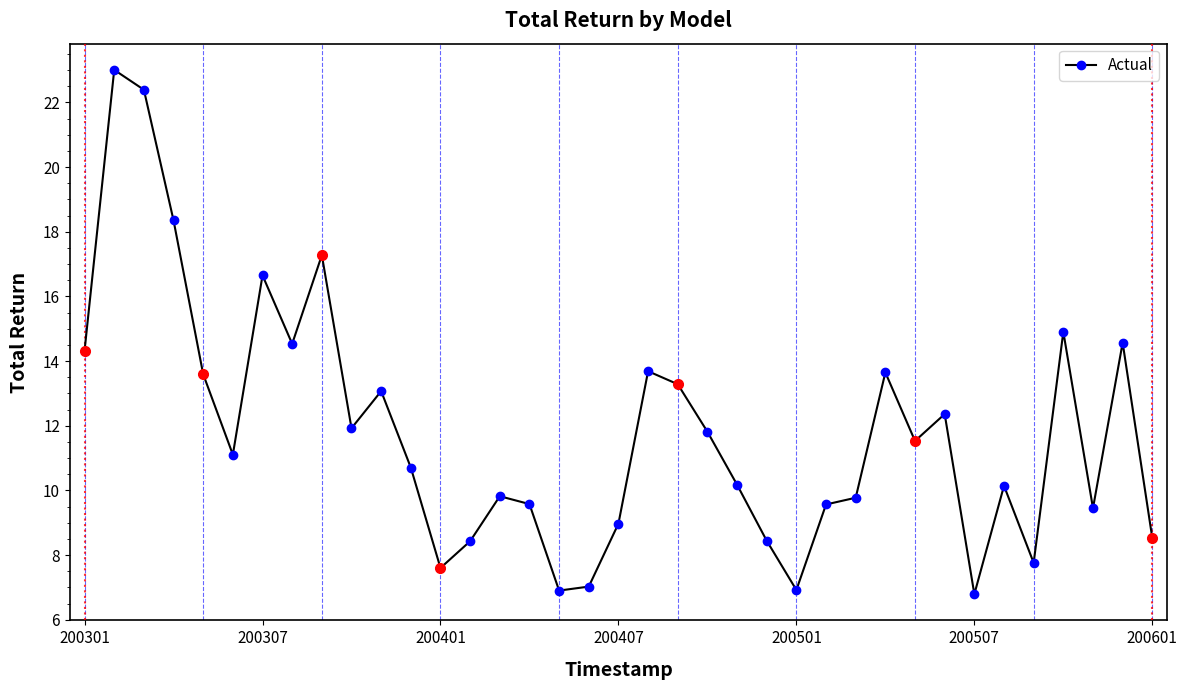

True or false: there are more than 2 points higher than both neighbors.

True